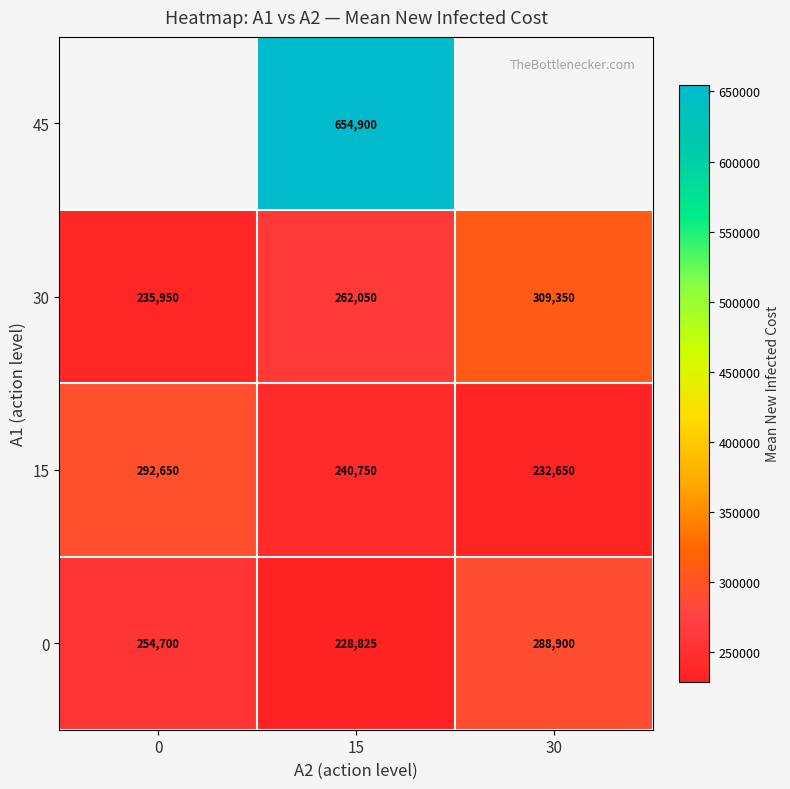

At which label does 0 reach its peak?

30